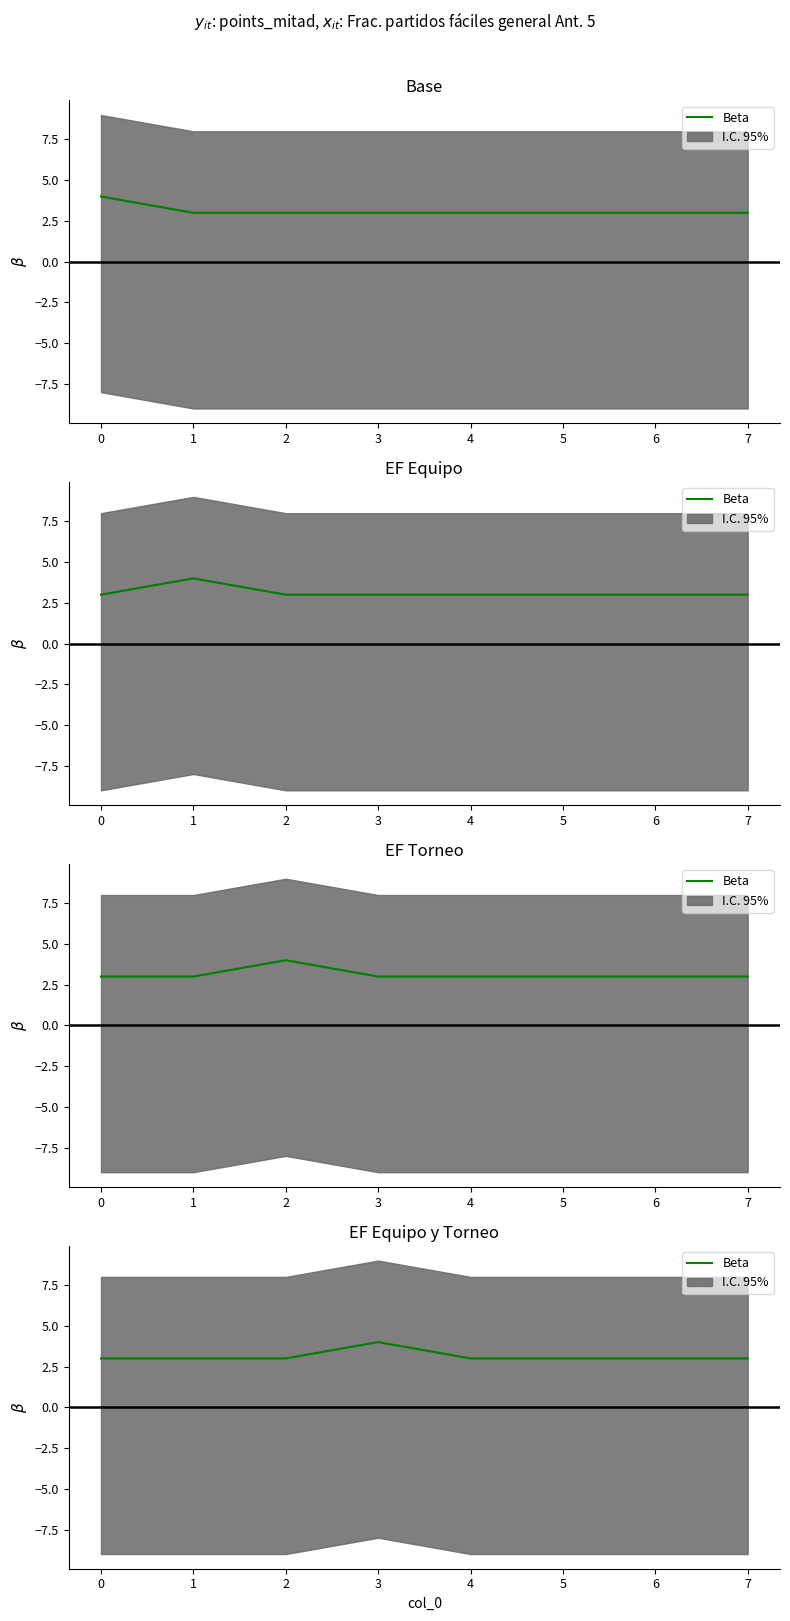

What is the difference between the maximum and minimum values?

1